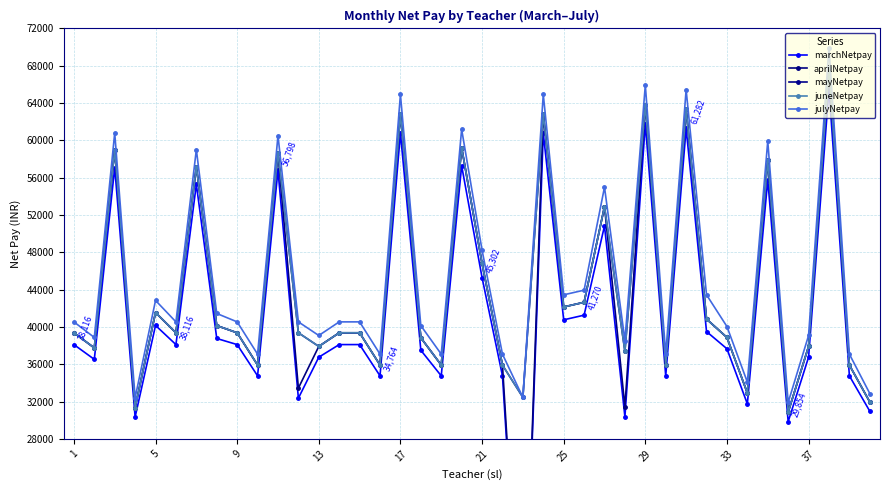

What is the difference between the highest and lowest values at 5?

2348